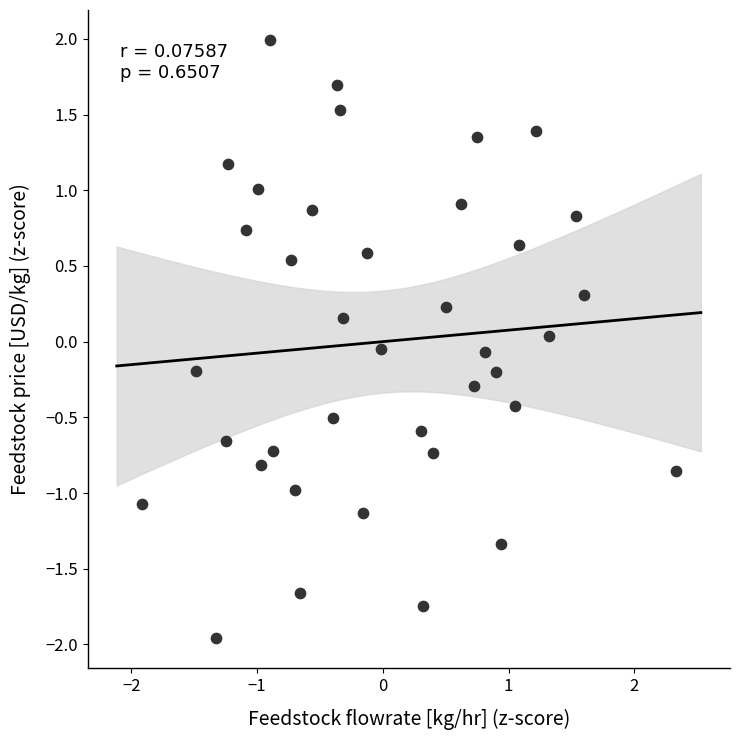

What is the range of X values (max minus min)?

4.2